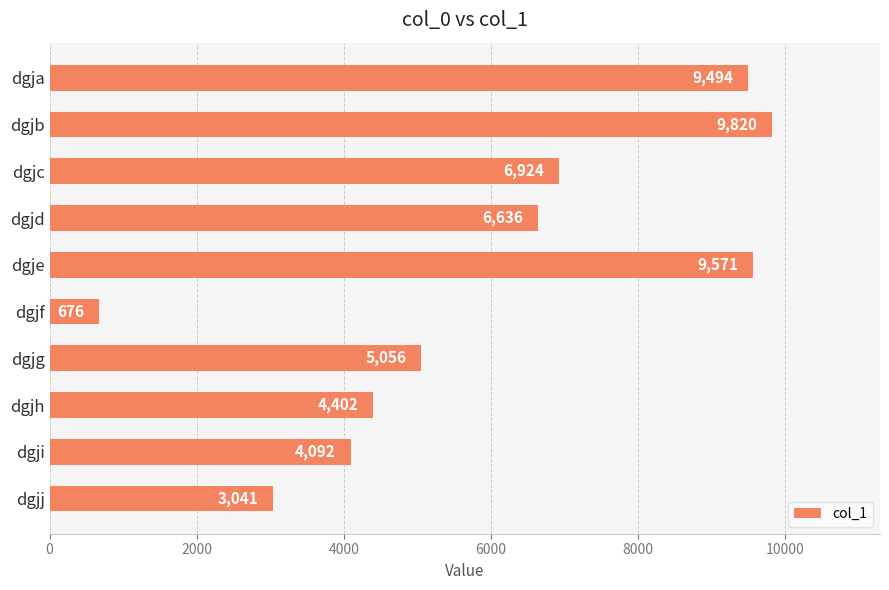

Count the number of data series in this chart.

1